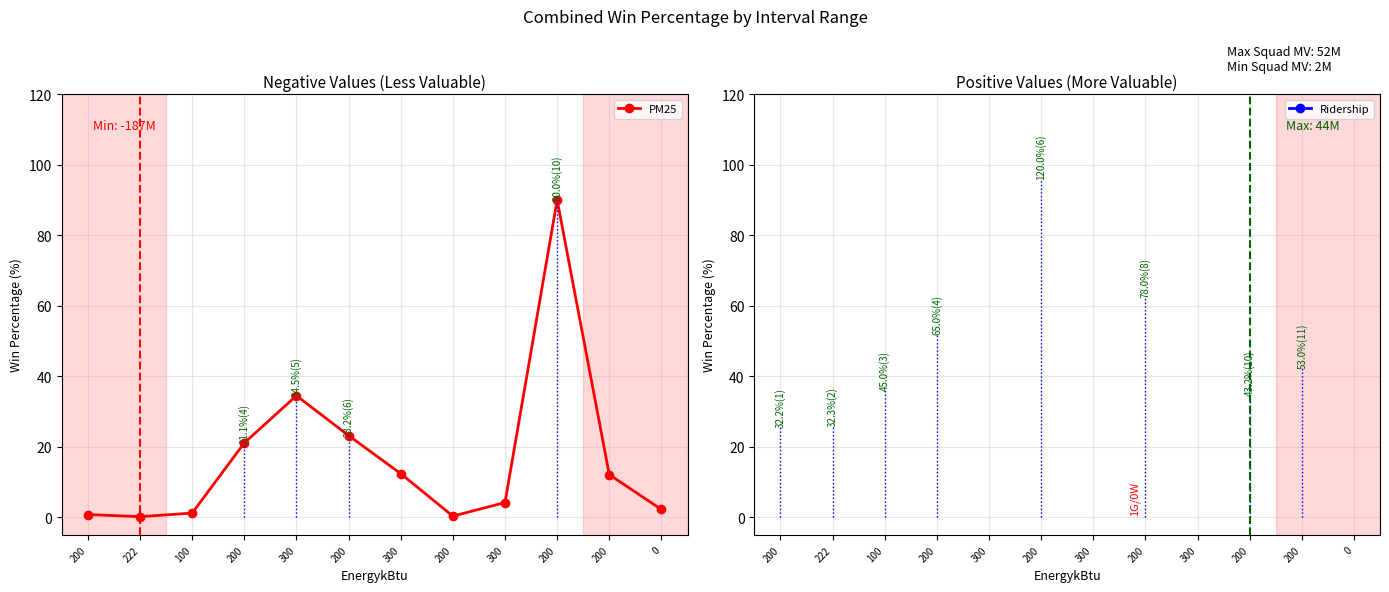

Is the value of Ridership at 100 greater than the value of PM25 at 222?

Yes